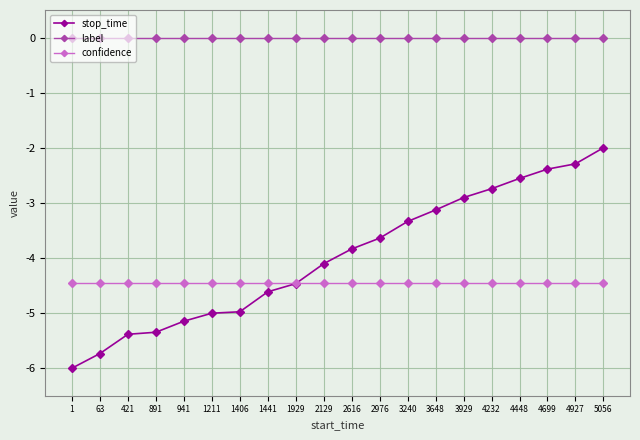

At 3240, list the series in order from largest to smallest.

label, stop_time, confidence